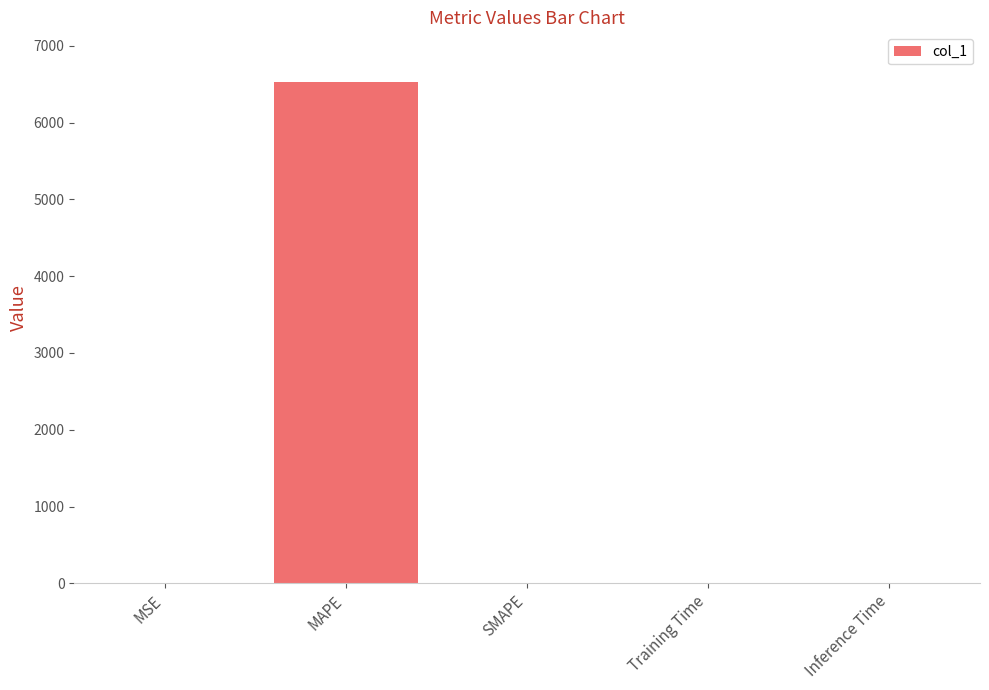

True or false: the data shows 0.0 at MSE.

True